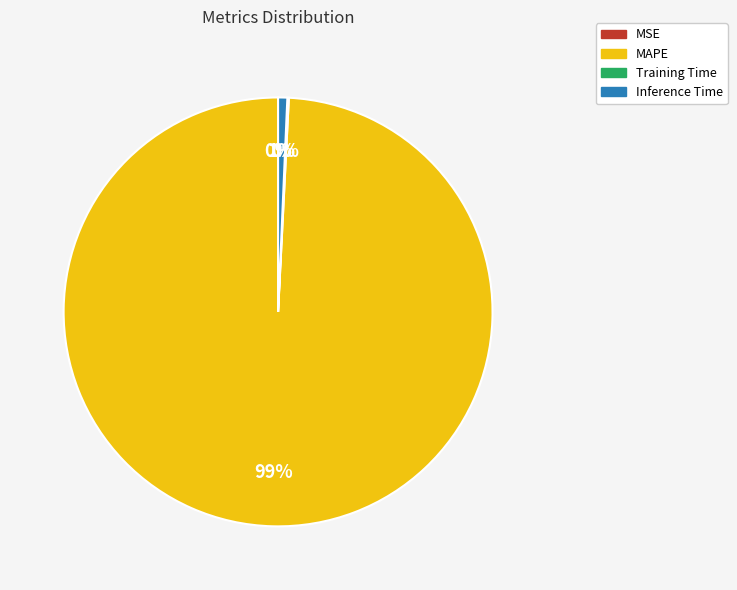

Is there any slice that represents more than half of the pie?

Yes